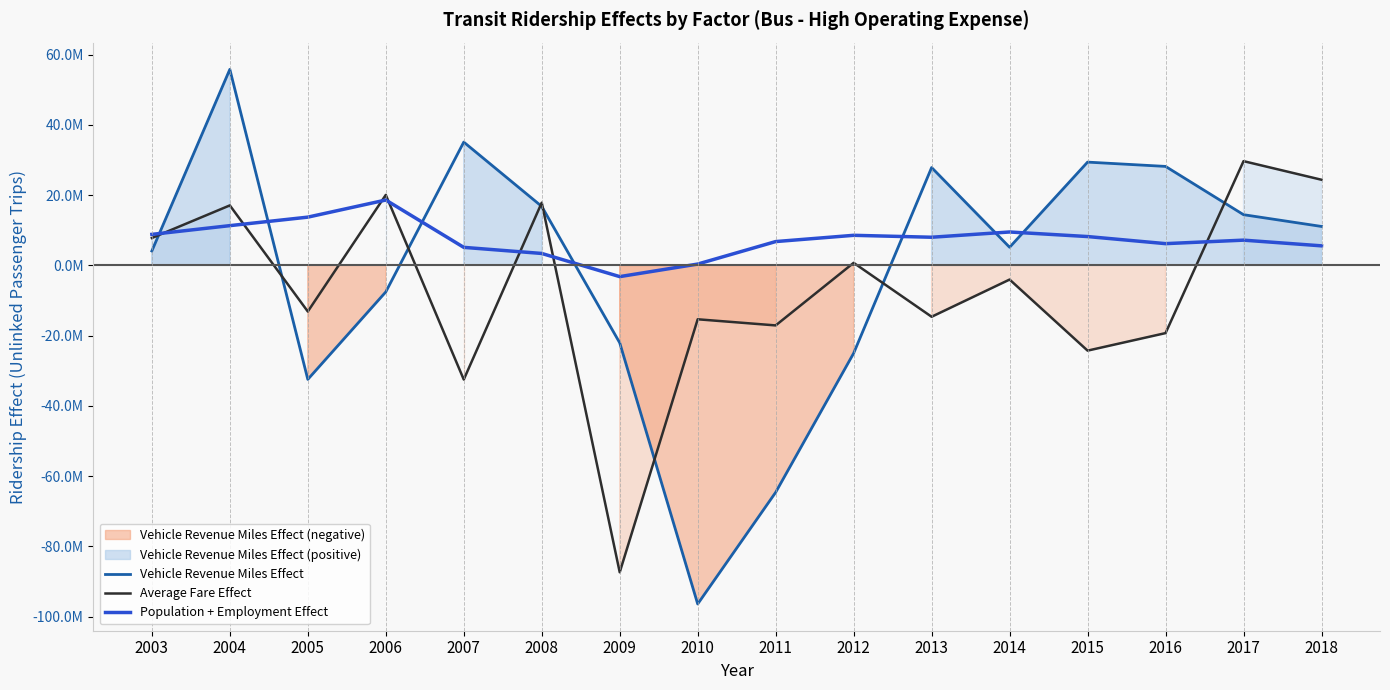

What is the sum of all Vehicle Revenue Miles Effect values?

-20282886.5